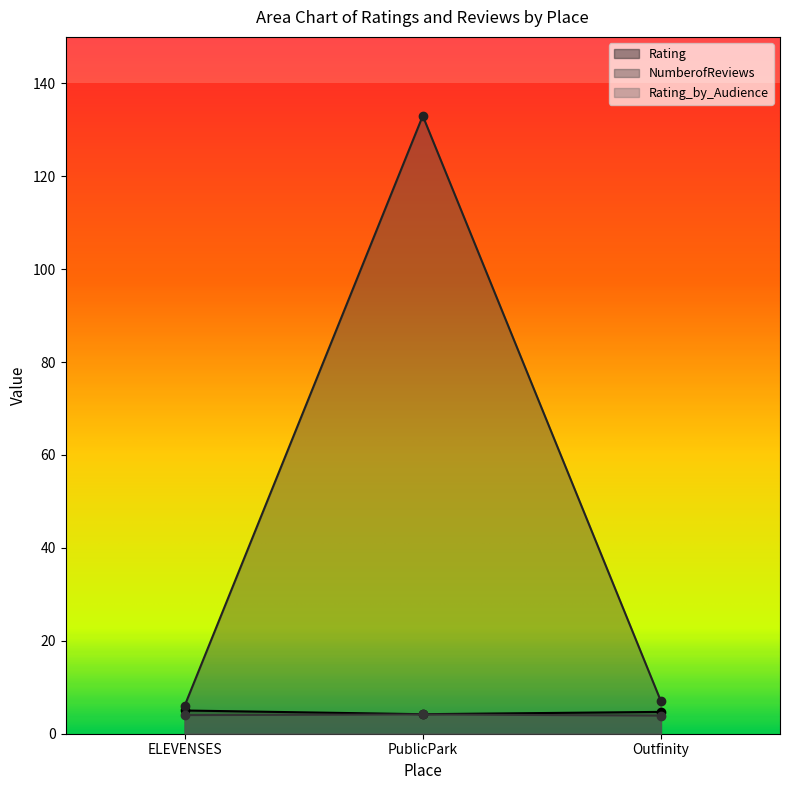

How many distinct data groups are displayed?

3